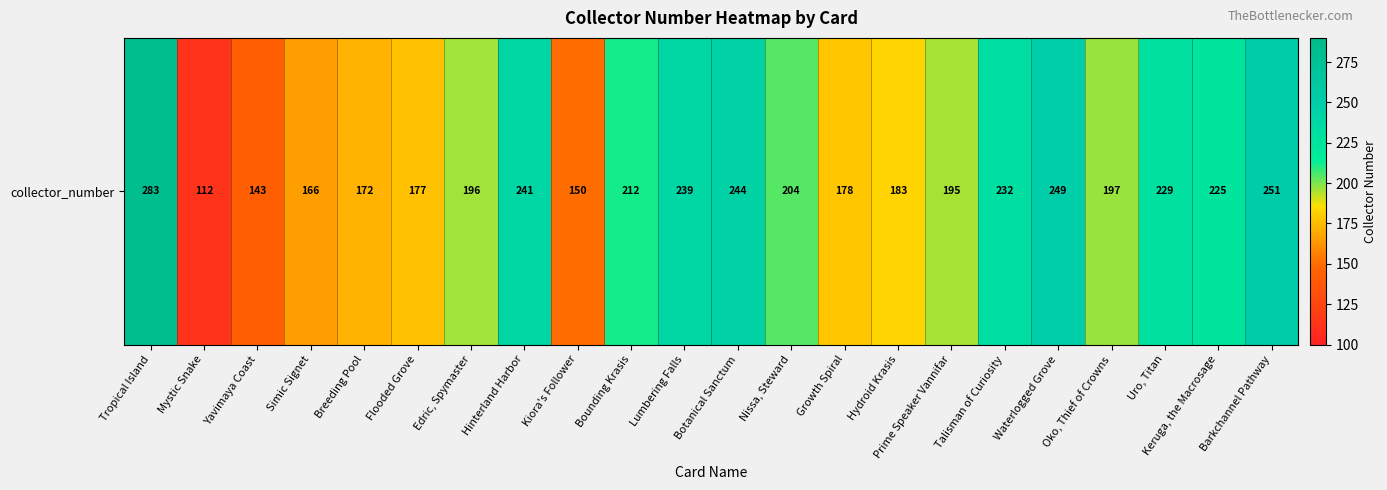

At which category does the chart reach its minimum across all series?

Mystic Snake